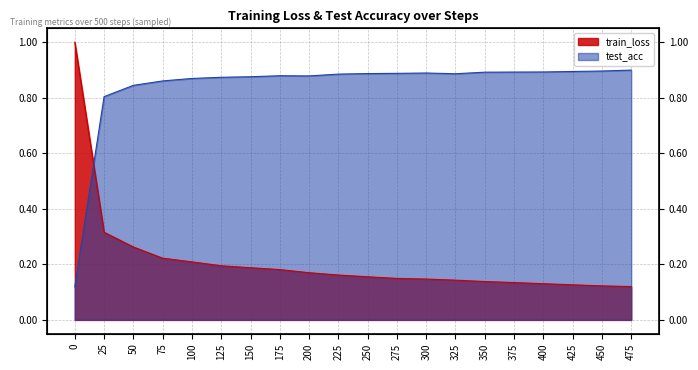

What is the difference between the second highest and second lowest values in the test_acc series?

0.1